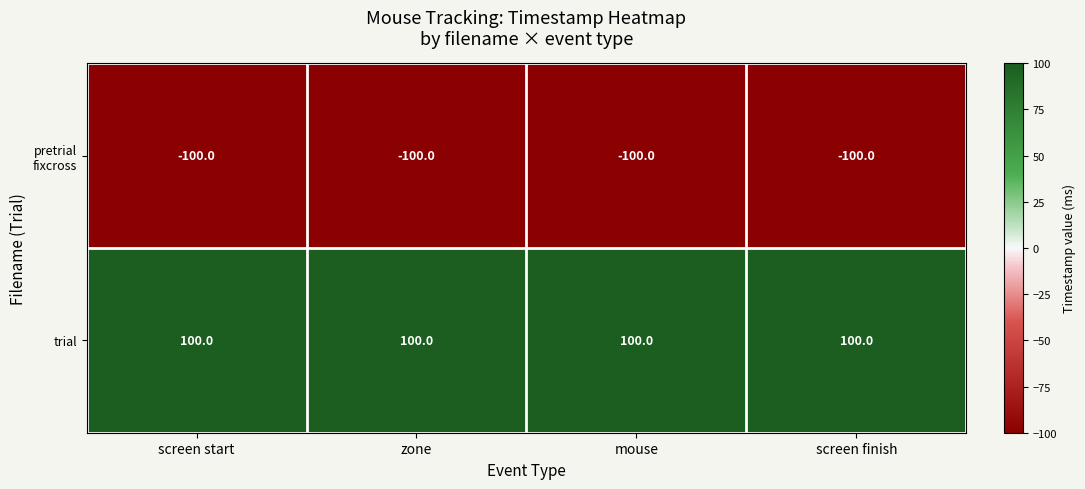

Is it true that trial equals 63 at screen start?

False